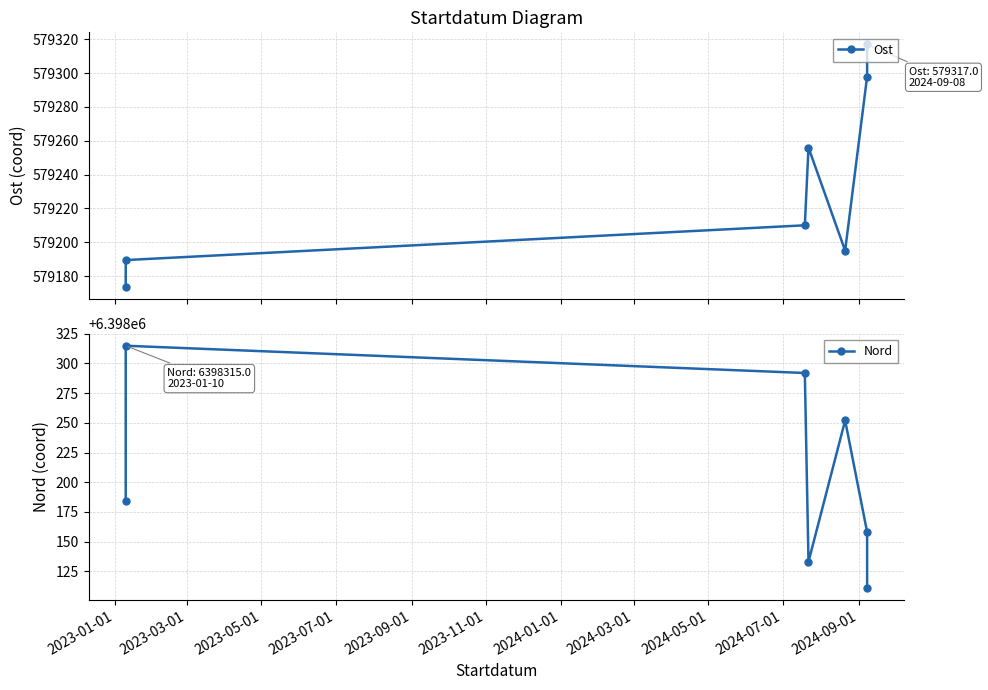

Is the value of Nord at 2023-03-01 greater than the value of Ost at 2023-05-01?

Yes